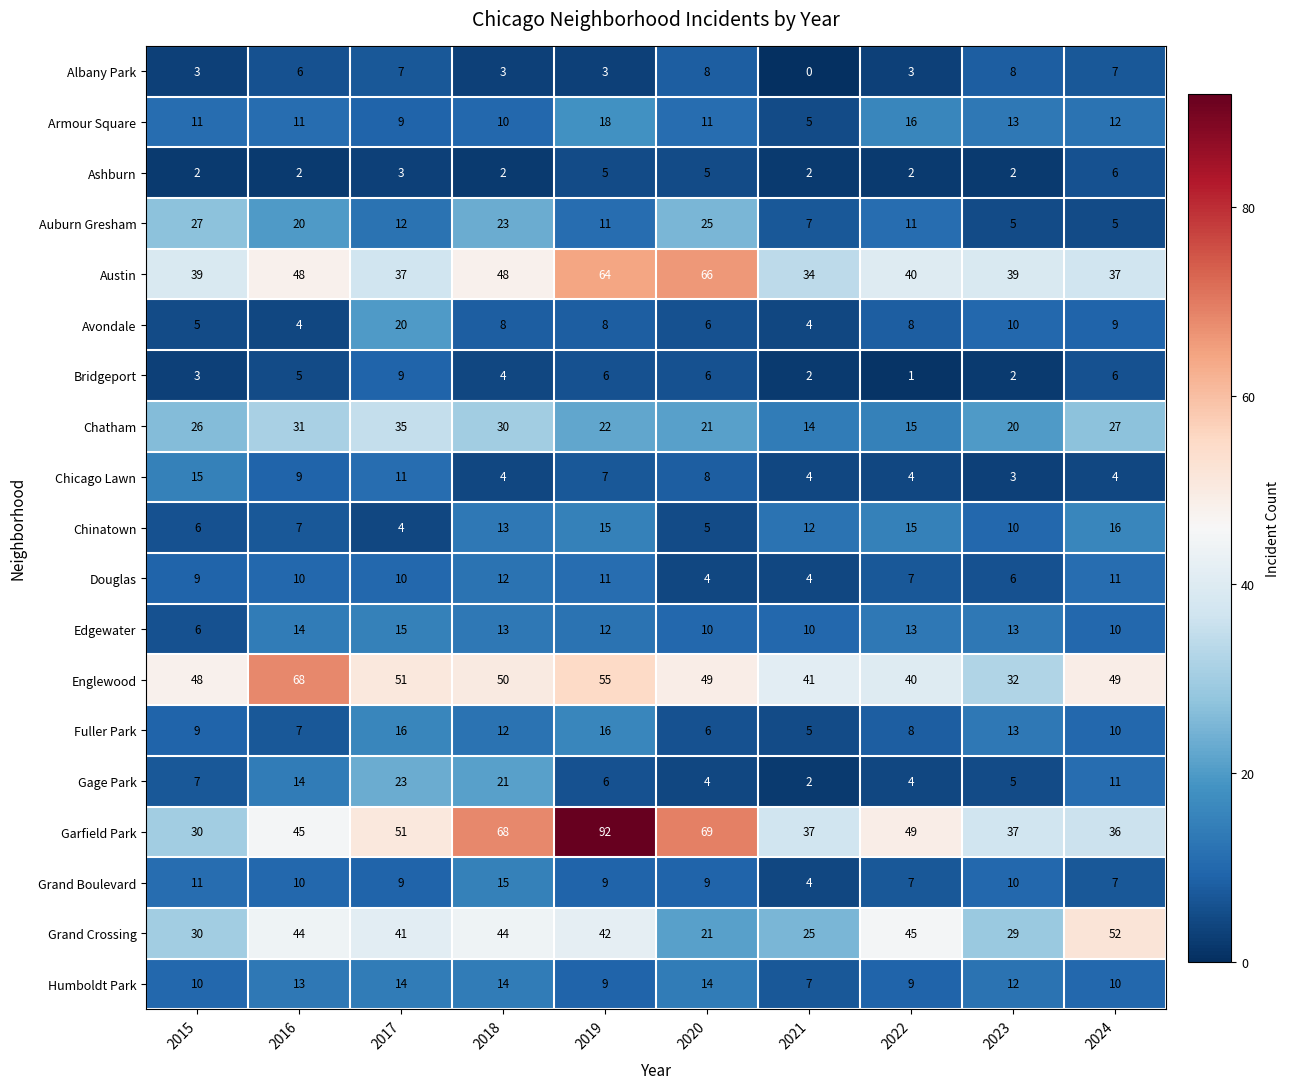

How many series are shown in this chart?

19